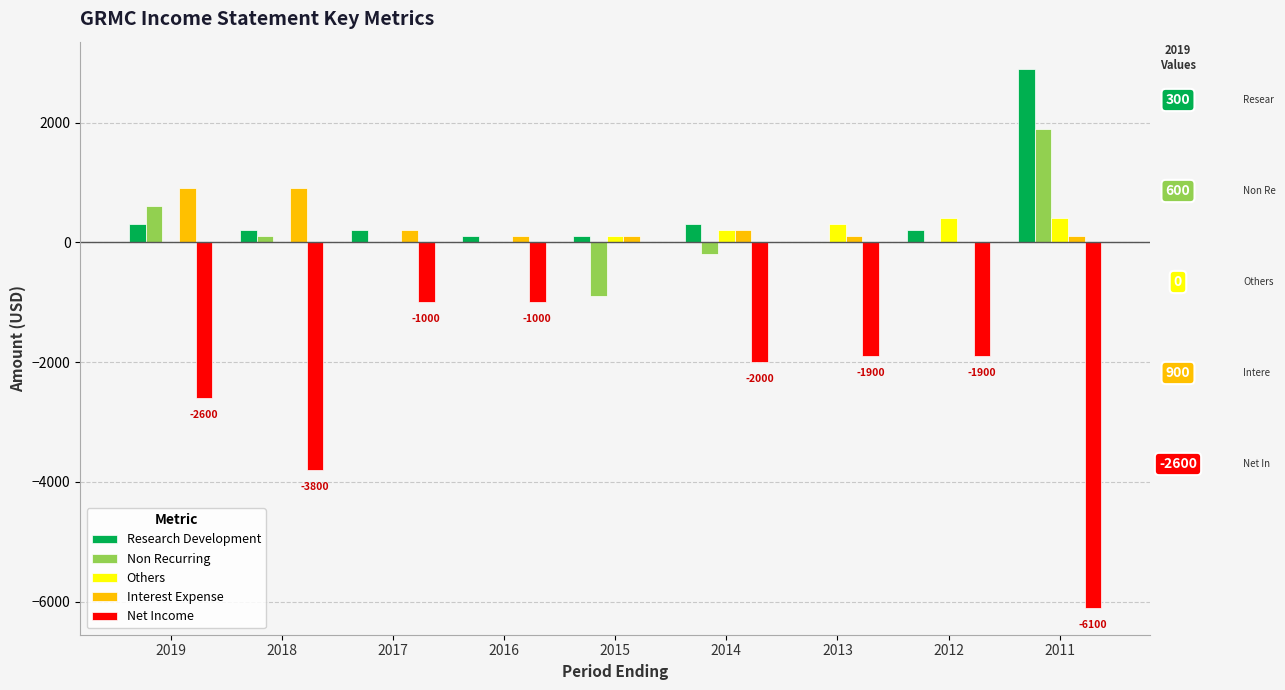

Is it true that Research Development equals 2900 at 2011?

True